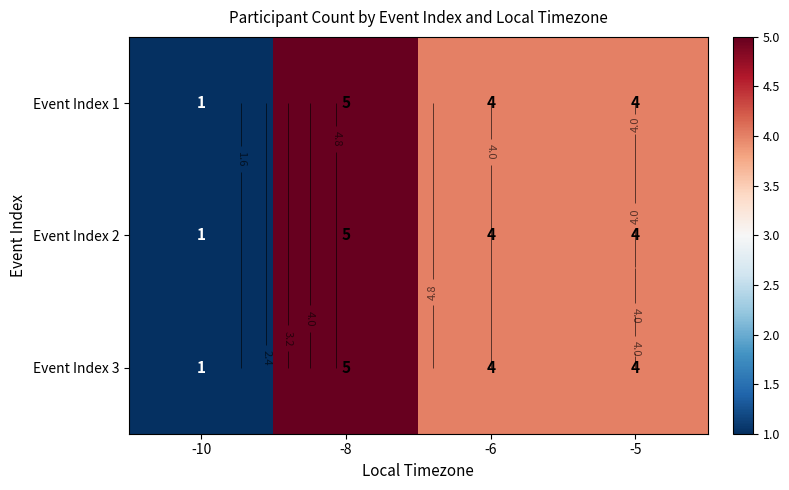

What is the approximate value of Event Index 1 at -6?

4